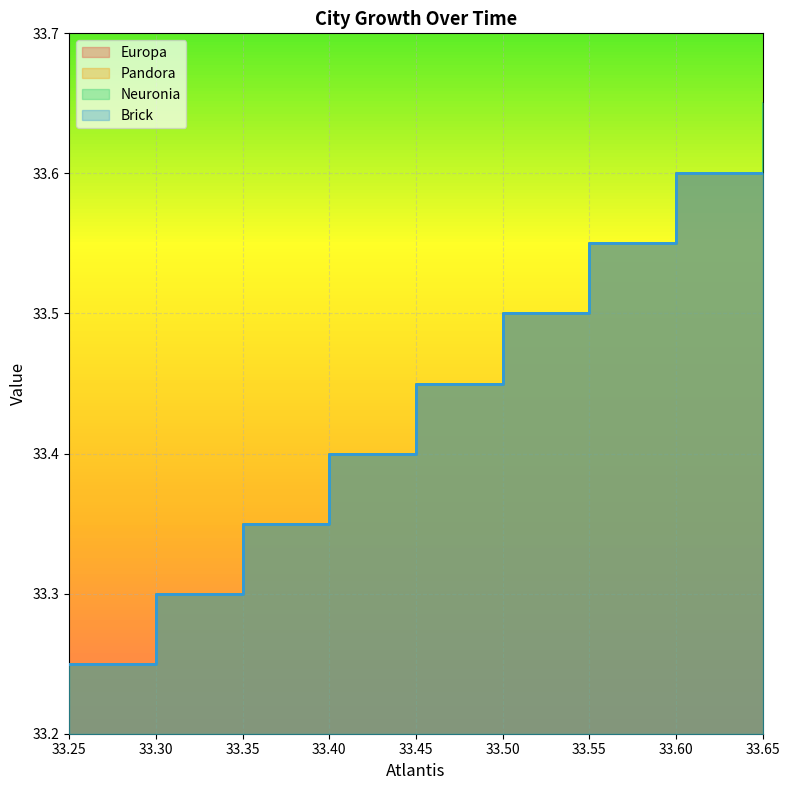

True or false: Europa and Pandora cross at least once.

False